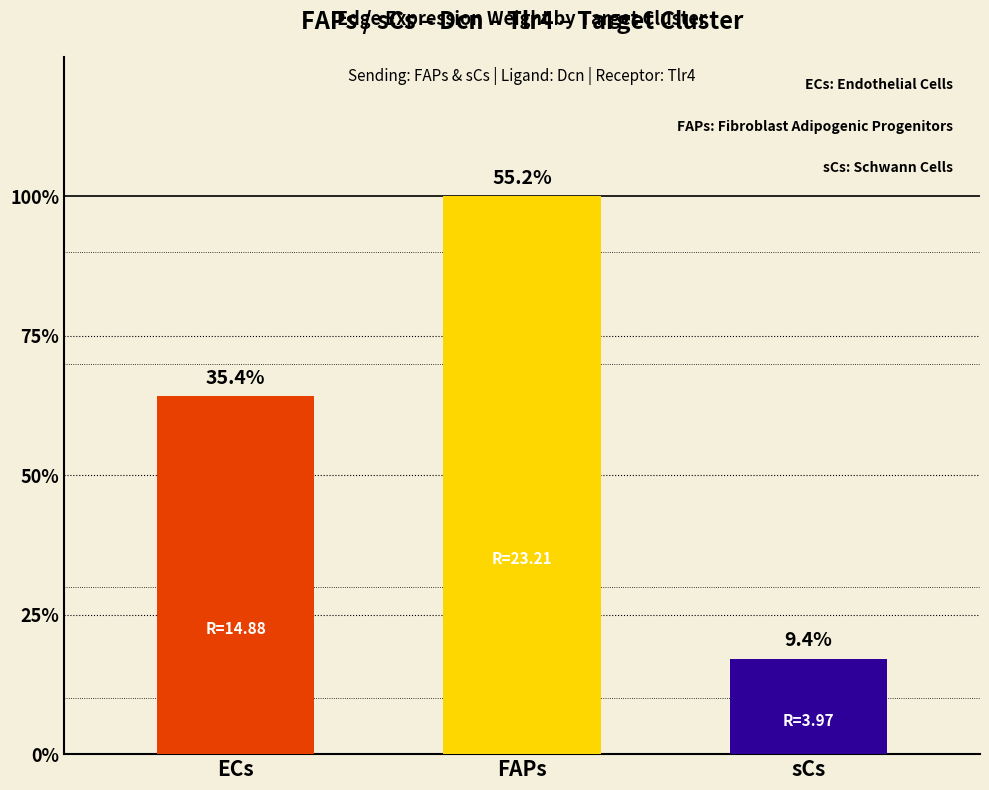

What is the label of the 1st bar from the left?

ECs